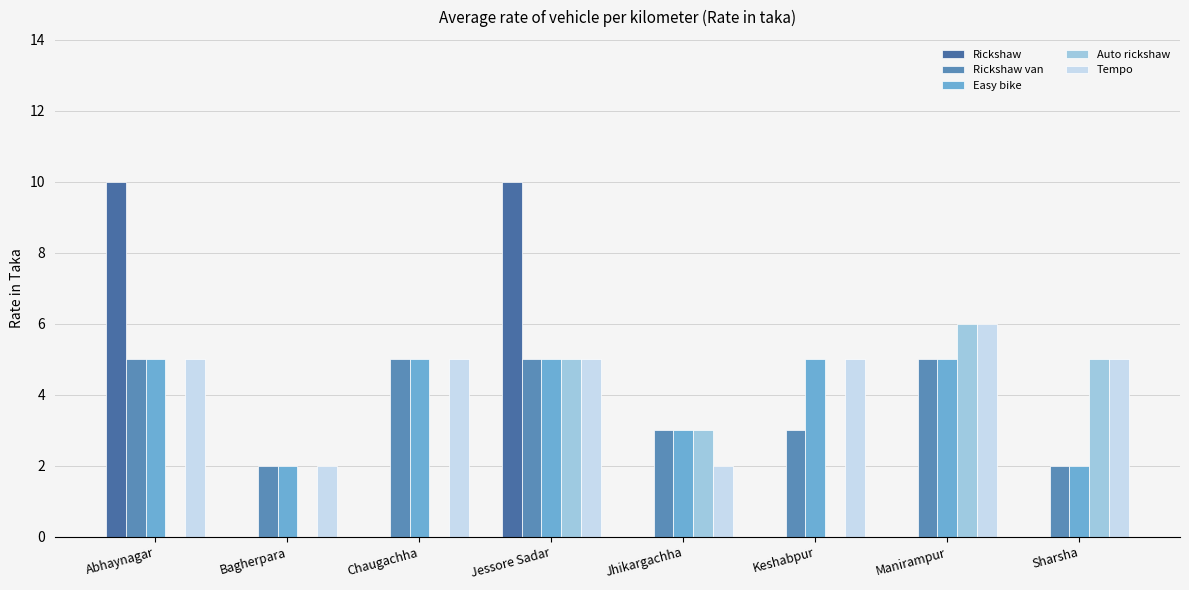

Which series changed the most between Bagherpara and Manirampur?

Auto rickshaw